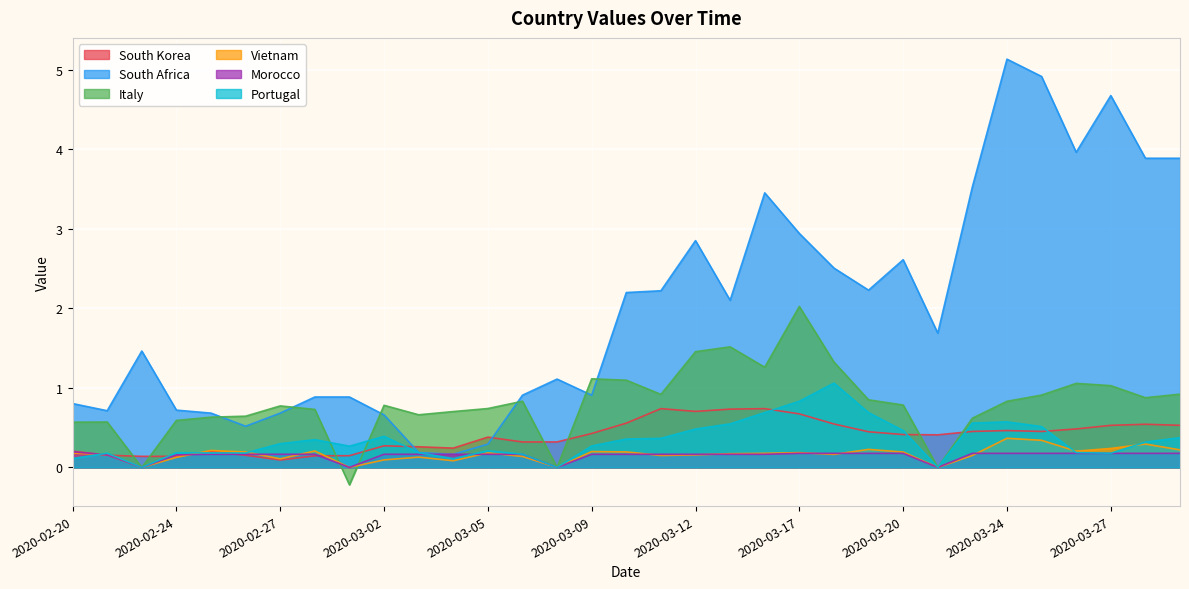

Reading right to left, list all the values displayed in this chart.

South Korea: 2020-04-06=0.5	2020-04-01=0.5	2020-03-27=0.5	2020-03-26=0.5	2020-03-25=0.5	2020-03-24=0.5	2020-03-23=0.5	2020-03-22=0.4	2020-03-20=0.4	2020-03-19=0.4	2020-03-18=0.5	2020-03-17=0.7	2020-03-16=0.7	2020-03-13=0.7	2020-03-12=0.7	2020-03-11=0.7	2020-03-10=0.6	2020-03-09=0.4	2020-03-08=0.3	2020-03-06=0.3	2020-03-05=0.4	2020-03-04=0.2	2020-03-03=0.3	2020-03-02=0.3	2020-03-01=0.1	2020-02-28=0.1	2020-02-27=0.1	2020-02-26=0.2	2020-02-25=0.2	2020-02-24=0.1	2020-02-23=0.1	2020-02-21=0.2	2020-02-20=0.2
South Africa: 2020-04-06=3.9	2020-04-01=3.9	2020-03-27=4.7	2020-03-26=4.0	2020-03-25=4.9	2020-03-24=5.1	2020-03-23=3.5	2020-03-22=1.7	2020-03-20=2.6	2020-03-19=2.2	2020-03-18=2.5	2020-03-17=2.9	2020-03-16=3.5	2020-03-13=2.1	2020-03-12=2.9	2020-03-11=2.2	2020-03-10=2.2	2020-03-09=0.9	2020-03-08=1.1	2020-03-06=0.9	2020-03-05=0.3	2020-03-04=0.2	2020-03-03=0.2	2020-03-02=0.7	2020-03-01=0.9	2020-02-28=0.9	2020-02-27=0.7	2020-02-26=0.5	2020-02-25=0.7	2020-02-24=0.7	2020-02-23=1.5	2020-02-21=0.7	2020-02-20=0.8
Italy: 2020-04-06=0.9	2020-04-01=0.9	2020-03-27=1.0	2020-03-26=1.1	2020-03-25=0.9	2020-03-24=0.8	2020-03-23=0.6	2020-03-22=0.0	2020-03-20=0.8	2020-03-19=0.8	2020-03-18=1.3	2020-03-17=2.0	2020-03-16=1.3	2020-03-13=1.5	2020-03-12=1.5	2020-03-11=0.9	2020-03-10=1.1	2020-03-09=1.1	2020-03-08=0.0	2020-03-06=0.8	2020-03-05=0.7	2020-03-04=0.7	2020-03-03=0.7	2020-03-02=0.8	2020-03-01=-0.2	2020-02-28=0.7	2020-02-27=0.8	2020-02-26=0.6	2020-02-25=0.6	2020-02-24=0.6	2020-02-23=0.0	2020-02-21=0.6	2020-02-20=0.6
Vietnam: 2020-04-06=0.2	2020-04-01=0.3	2020-03-27=0.2	2020-03-26=0.2	2020-03-25=0.3	2020-03-24=0.4	2020-03-23=0.1	2020-03-22=0.0	2020-03-20=0.2	2020-03-19=0.2	2020-03-18=0.2	2020-03-17=0.2	2020-03-16=0.2	2020-03-13=0.2	2020-03-12=0.2	2020-03-11=0.1	2020-03-10=0.2	2020-03-09=0.2	2020-03-08=0.0	2020-03-06=0.1	2020-03-05=0.2	2020-03-04=0.1	2020-03-03=0.1	2020-03-02=0.1	2020-03-01=0.0	2020-02-28=0.2	2020-02-27=0.1	2020-02-26=0.2	2020-02-25=0.2	2020-02-24=0.1	2020-02-23=0.0	2020-02-21=0.2	2020-02-20=0.2
Morocco: 2020-04-06=0.2	2020-04-01=0.2	2020-03-27=0.2	2020-03-26=0.2	2020-03-25=0.2	2020-03-24=0.2	2020-03-23=0.2	2020-03-22=0.0	2020-03-20=0.2	2020-03-19=0.2	2020-03-18=0.2	2020-03-17=0.2	2020-03-16=0.2	2020-03-13=0.2	2020-03-12=0.2	2020-03-11=0.2	2020-03-10=0.2	2020-03-09=0.2	2020-03-08=0.0	2020-03-06=0.2	2020-03-05=0.2	2020-03-04=0.2	2020-03-03=0.2	2020-03-02=0.2	2020-03-01=0.0	2020-02-28=0.2	2020-02-27=0.2	2020-02-26=0.2	2020-02-25=0.2	2020-02-24=0.2	2020-02-23=0.0	2020-02-21=0.2	2020-02-20=0.2
Portugal: 2020-04-06=0.4	2020-04-01=0.3	2020-03-27=0.2	2020-03-26=0.2	2020-03-25=0.5	2020-03-24=0.6	2020-03-23=0.6	2020-03-22=0.0	2020-03-20=0.5	2020-03-19=0.7	2020-03-18=1.1	2020-03-17=0.8	2020-03-16=0.7	2020-03-13=0.5	2020-03-12=0.5	2020-03-11=0.4	2020-03-10=0.4	2020-03-09=0.3	2020-03-08=0.0	2020-03-06=0.2	2020-03-05=0.2	2020-03-04=0.1	2020-03-03=0.2	2020-03-02=0.4	2020-03-01=0.3	2020-02-28=0.3	2020-02-27=0.3	2020-02-26=0.2	2020-02-25=0.2	2020-02-24=0.2	2020-02-23=0.0	2020-02-21=0.2	2020-02-20=0.1